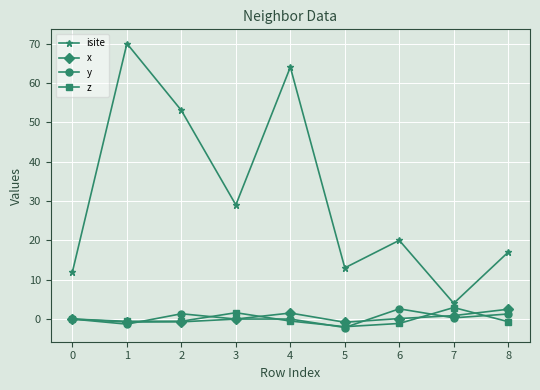

What is the greatest value displayed?

70.0